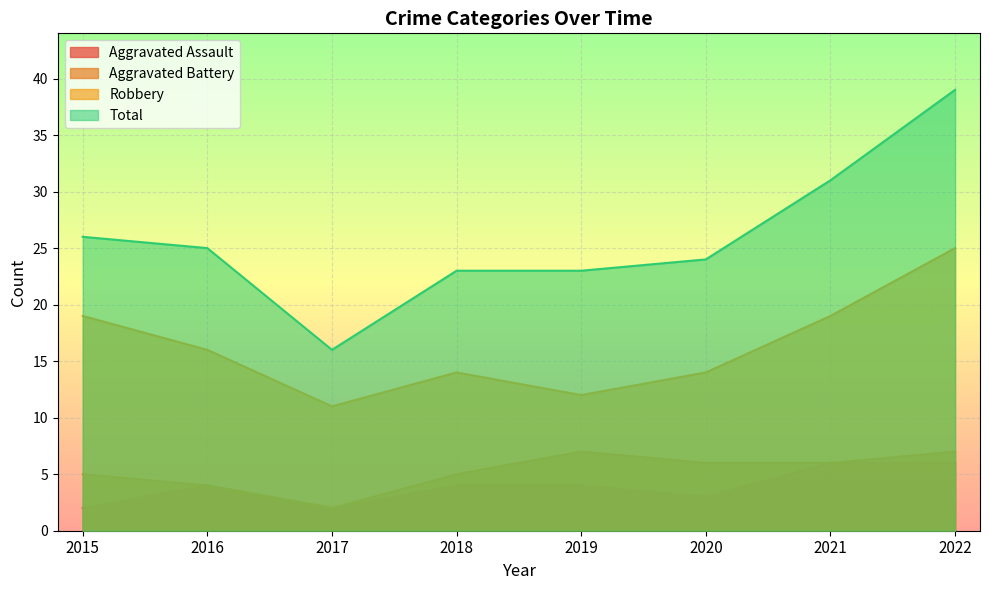

How many distinct data groups are displayed?

4